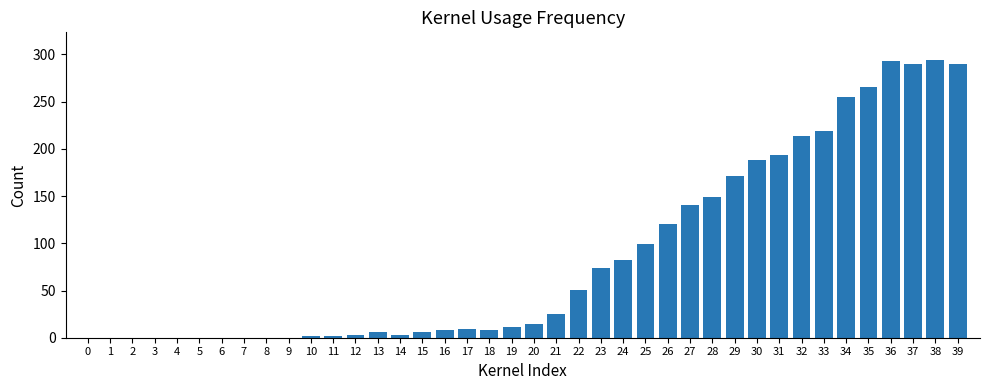

Approximately how many times larger is the value at 25 compared to 29?

0.6